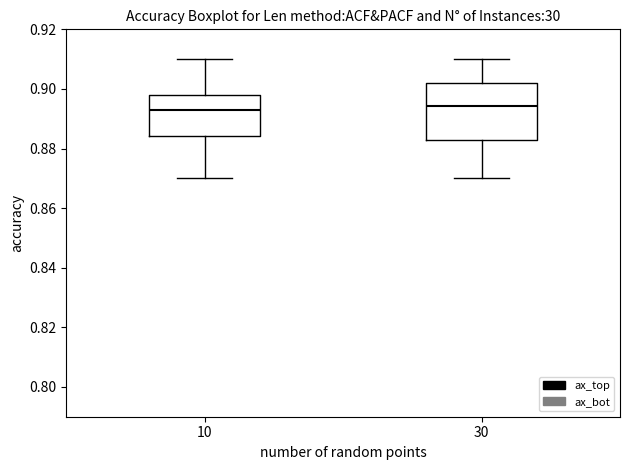

Comparing the boxes themselves (not the whiskers), which one is the tallest?

30